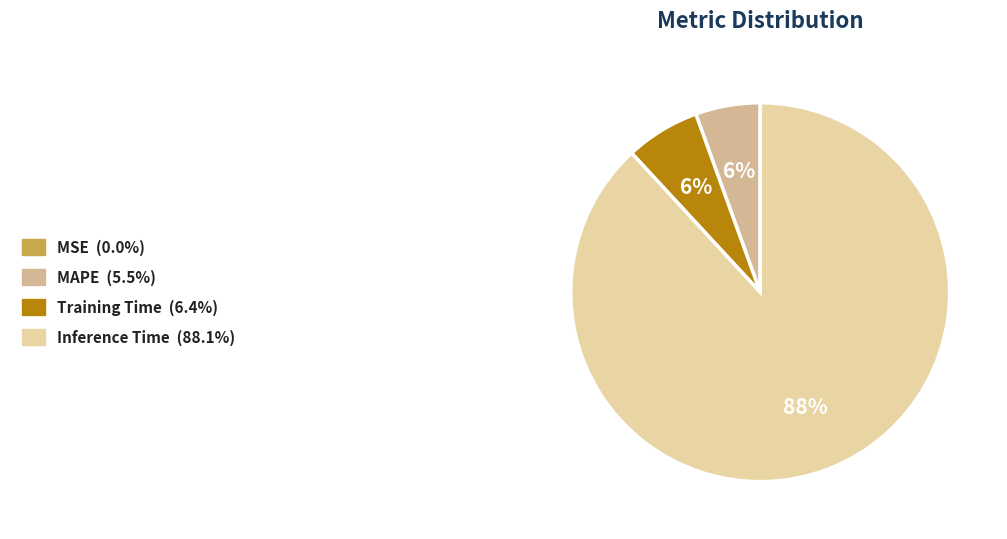

True or false: MAPE accounts for 1% of the total.

False